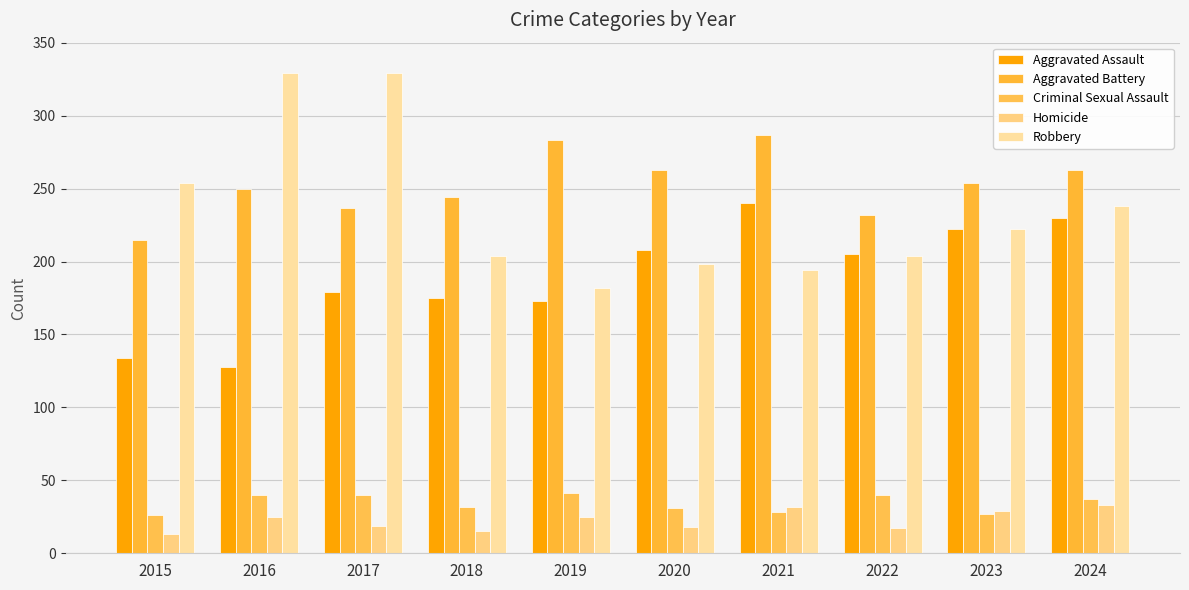

Reading left to right, transcribe all the data shown in this chart.

Aggravated Assault: 134	128	179	175	173	208	240	205	222	230
Aggravated Battery: 215	250	237	244	283	263	287	232	254	263
Criminal Sexual Assault: 26	40	40	32	41	31	28	40	27	37
Homicide: 13	25	19	15	25	18	32	17	29	33
Robbery: 254	329	329	204	182	198	194	204	222	238